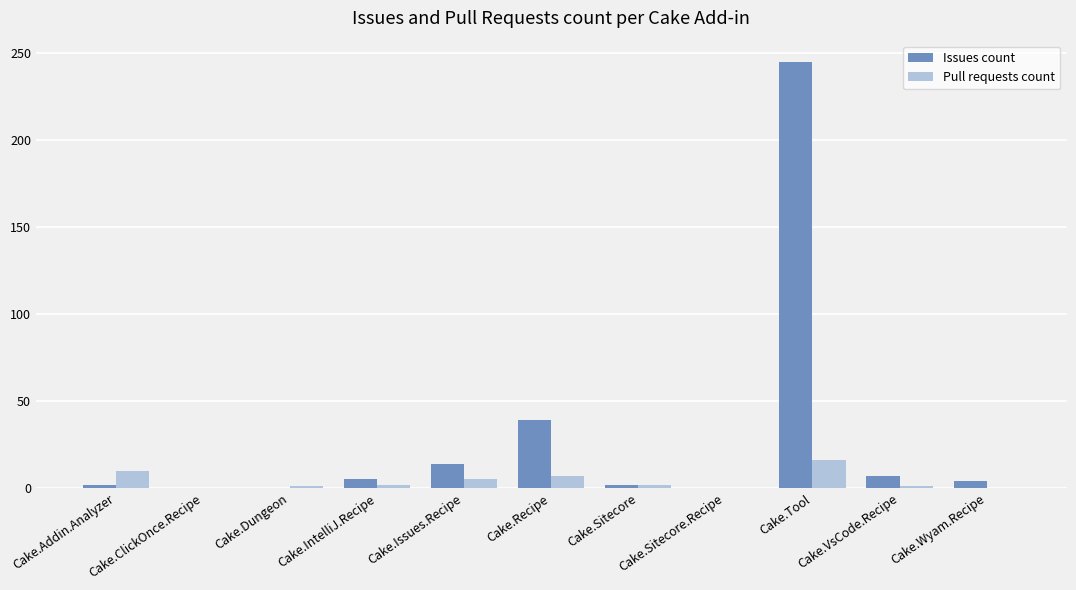

Is it true that Pull requests count equals 2 at Cake.Sitecore?

True